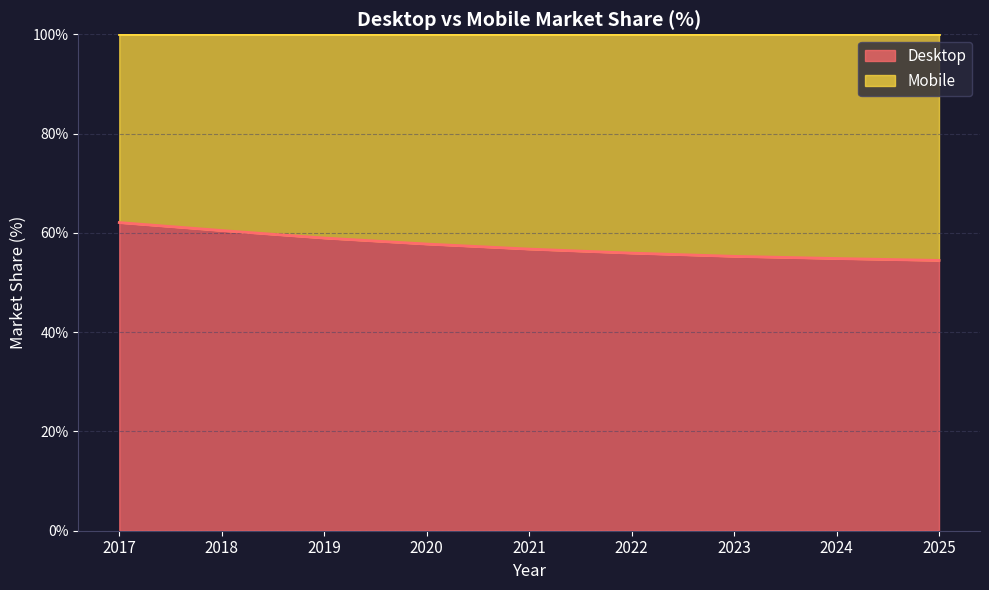

Which category has the highest value across all series?

2017